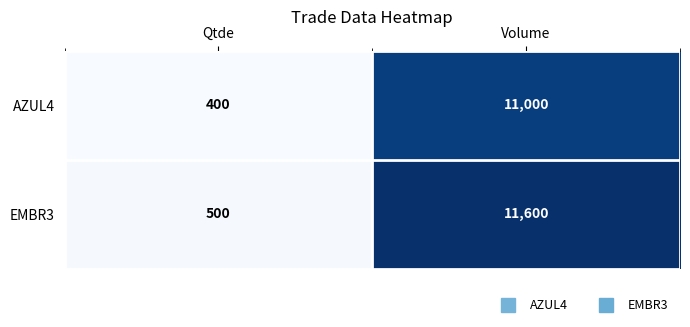

What is the lowest value of the EMBR3 series?

500